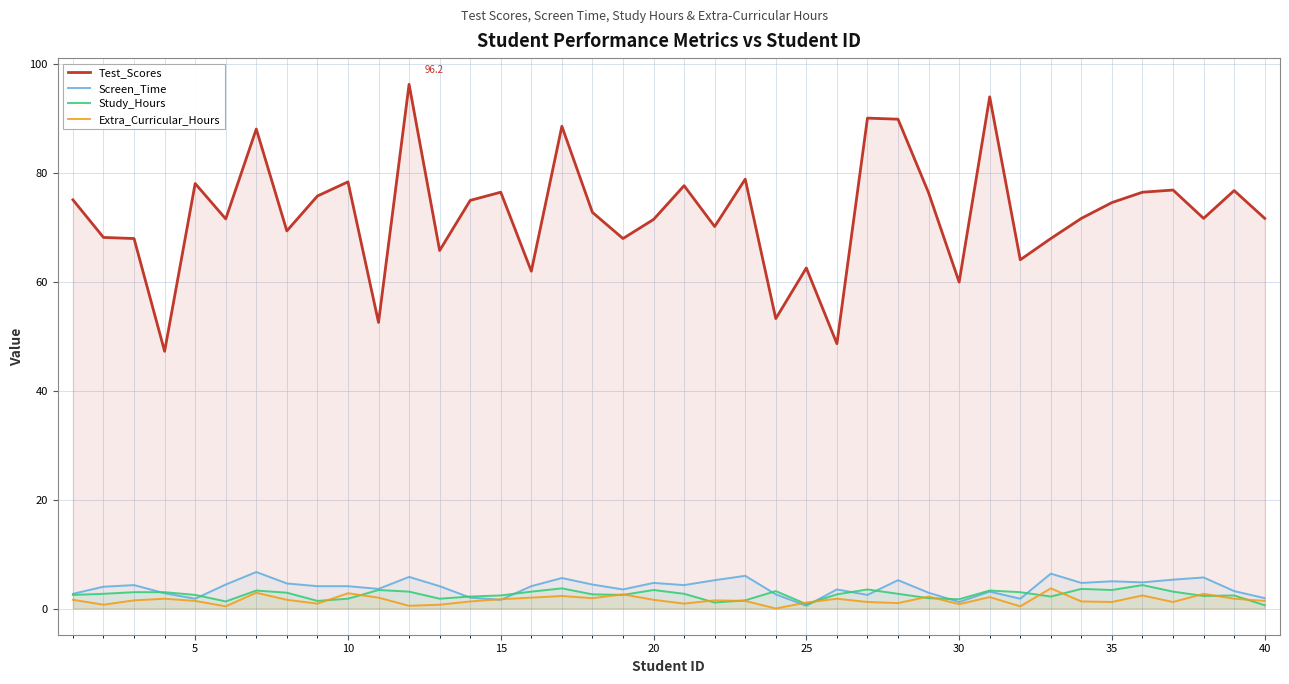

True or false: Screen_Time and Test_Scores intersect in this chart.

False